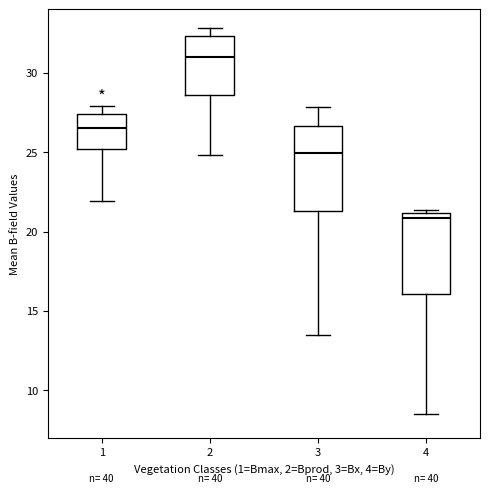

Where is the lower edge of the box at x = 1 on the y-axis? The values are not printed on the chart, so give them approximately, as read against the axis.

25.0